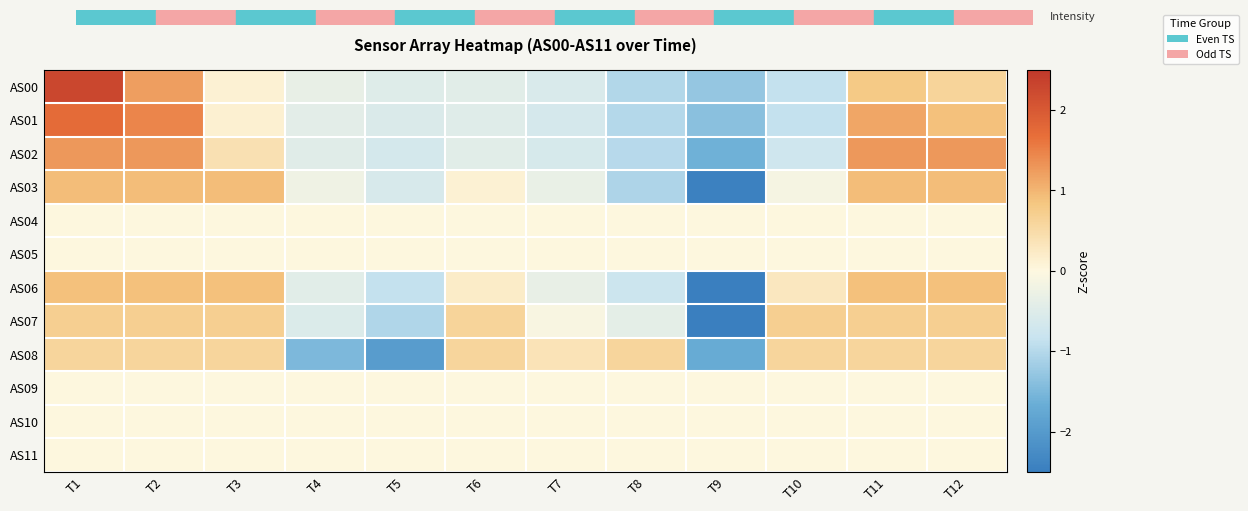

Reading right to left, transcribe all the data shown in this chart.

AS00: T12=0.6	T11=0.8	T10=-0.9	T9=-1.3	T8=-1.0	T7=-0.6	T6=-0.4	T5=-0.5	T4=-0.3	T3=0.1	T2=1.2	T1=2.3
AS01: T12=0.9	T11=1.2	T10=-0.9	T9=-1.4	T8=-1.0	T7=-0.6	T6=-0.5	T5=-0.6	T4=-0.4	T3=0.1	T2=1.5	T1=1.7
AS02: T12=1.3	T11=1.3	T10=-0.7	T9=-1.6	T8=-1.0	T7=-0.6	T6=-0.4	T5=-0.6	T4=-0.5	T3=0.4	T2=1.3	T1=1.3
AS03: T12=0.9	T11=0.9	T10=-0.1	T9=-2.5	T8=-1.1	T7=-0.3	T6=0.1	T5=-0.6	T4=-0.2	T3=0.9	T2=0.9	T1=0.9
AS04: T12=0.0	T11=0.0	T10=0.0	T9=0.0	T8=0.0	T7=0.0	T6=0.0	T5=0.0	T4=0.0	T3=0.0	T2=0.0	T1=0.0
AS05: T12=0.0	T11=0.0	T10=0.0	T9=0.0	T8=0.0	T7=0.0	T6=0.0	T5=0.0	T4=0.0	T3=0.0	T2=0.0	T1=0.0
AS06: T12=0.9	T11=0.9	T10=0.3	T9=-2.5	T8=-0.8	T7=-0.3	T6=0.2	T5=-0.9	T4=-0.4	T3=0.9	T2=0.9	T1=0.9
AS07: T12=0.7	T11=0.7	T10=0.7	T9=-2.7	T8=-0.4	T7=-0.1	T6=0.6	T5=-1.0	T4=-0.5	T3=0.7	T2=0.7	T1=0.7
AS08: T12=0.6	T11=0.6	T10=0.6	T9=-1.7	T8=0.6	T7=0.4	T6=0.6	T5=-2.0	T4=-1.5	T3=0.6	T2=0.6	T1=0.6
AS09: T12=0.0	T11=0.0	T10=0.0	T9=0.0	T8=0.0	T7=0.0	T6=0.0	T5=0.0	T4=0.0	T3=0.0	T2=0.0	T1=0.0
AS10: T12=0.0	T11=0.0	T10=0.0	T9=0.0	T8=0.0	T7=0.0	T6=0.0	T5=0.0	T4=0.0	T3=0.0	T2=0.0	T1=0.0
AS11: T12=0.0	T11=0.0	T10=0.0	T9=0.0	T8=0.0	T7=0.0	T6=0.0	T5=0.0	T4=0.0	T3=0.0	T2=0.0	T1=0.0